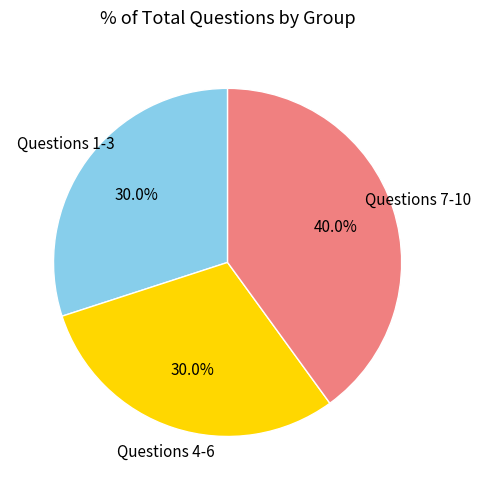

How many segments does this pie chart have?

3